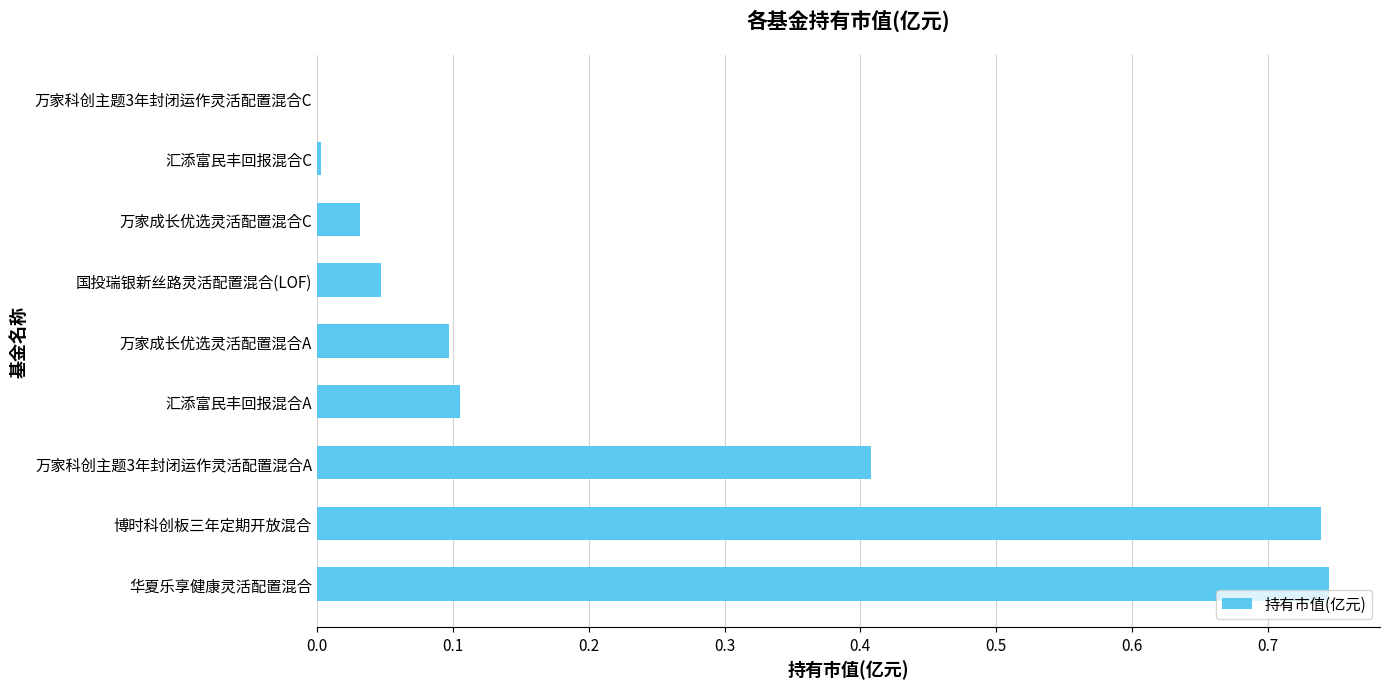

Between 汇添富民丰回报混合C and 国投瑞银新丝路灵活配置混合(LOF), which is larger?

国投瑞银新丝路灵活配置混合(LOF)